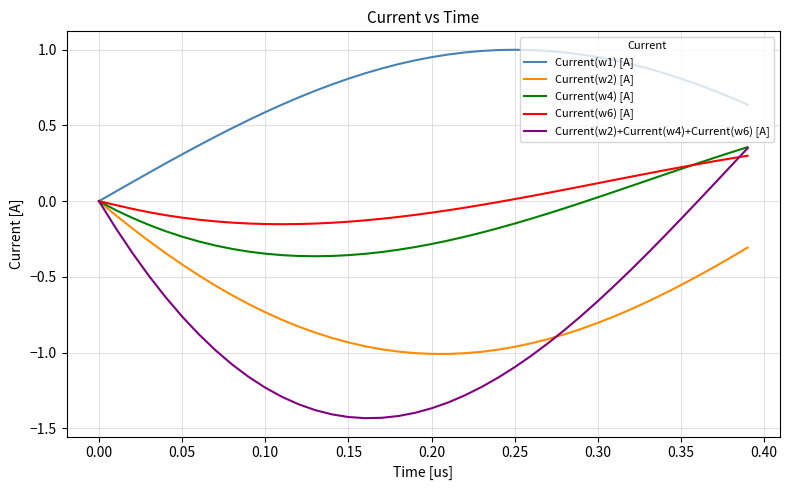

How many distinct data groups are displayed?

5